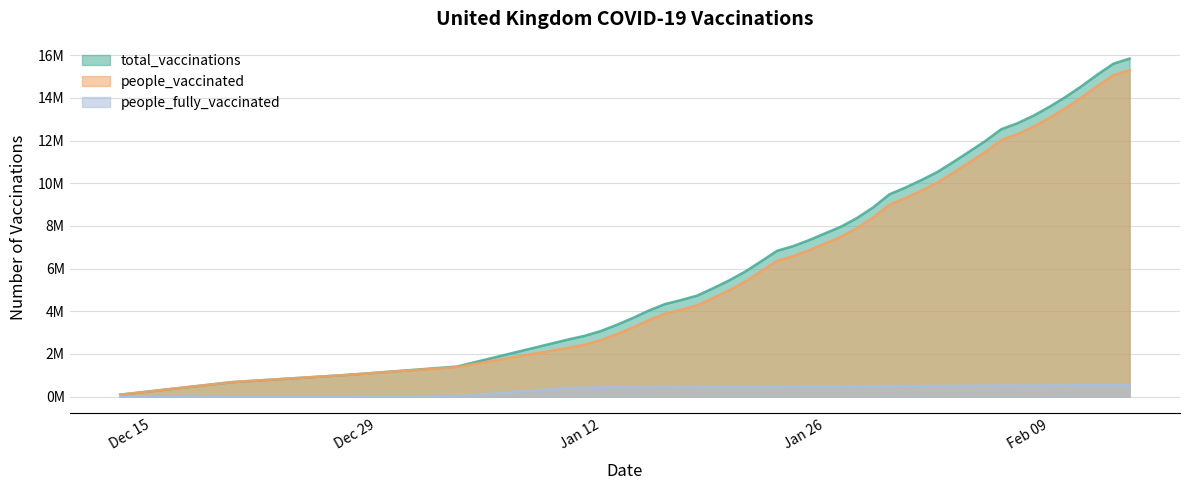

What is the minimum value for total_vaccinations?

86465